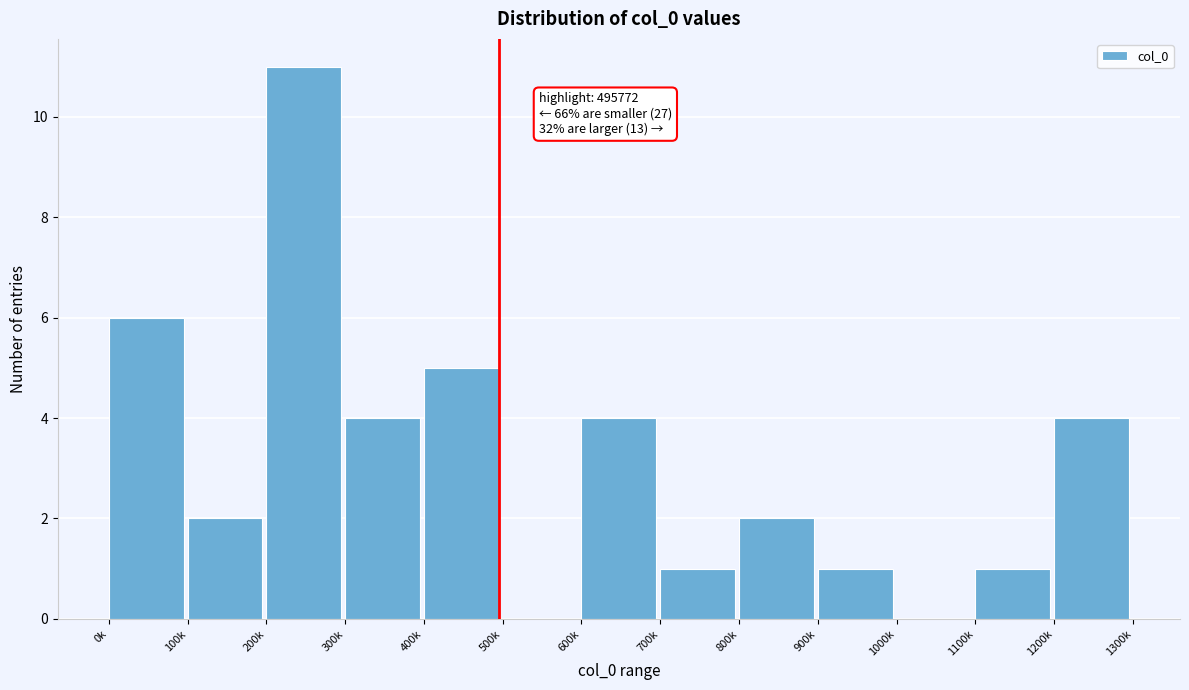

Reading left to right, extract all data points from this chart.

0k=6	100k=2	200k=11	300k=4	400k=5	500k=0	600k=4	700k=1	800k=2	900k=1	1000k=0	1100k=1	1200k=4